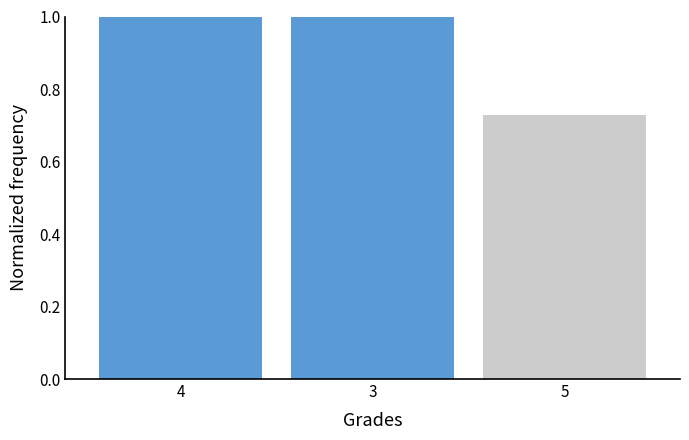

What is the value of the 1st bar from the left?

1.0